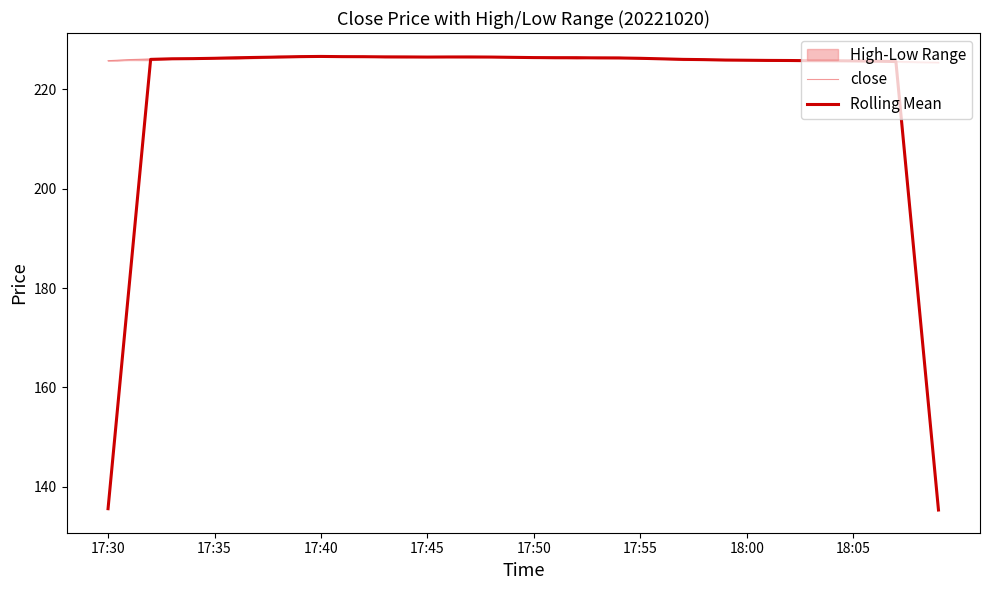

After their last crossing, which series has the higher values: close or Rolling Mean?

close